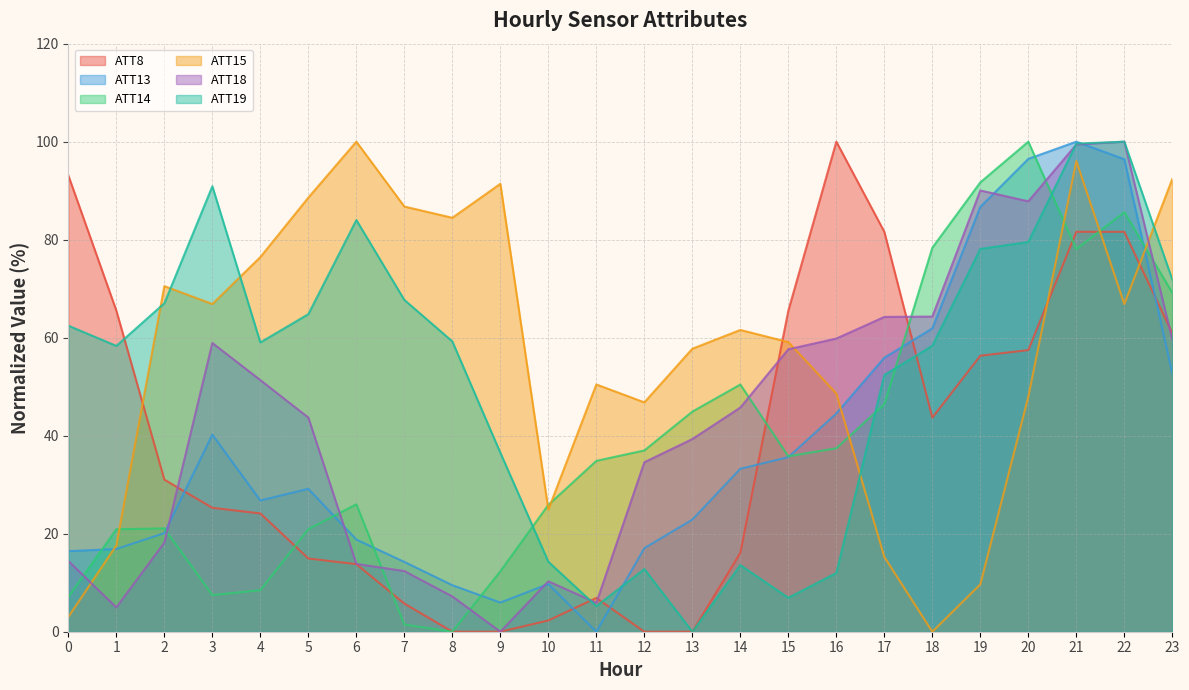

Reading right to left, what are all the values shown in this chart?

ATT8: 23=60.9	22=81.6	21=81.6	20=57.5	19=56.3	18=43.7	17=81.6	16=100.0	15=65.5	14=16.1	13=0.0	12=0.0	11=6.9	10=2.3	9=0.0	8=0.0	7=5.7	6=13.8	5=14.9	4=24.1	3=25.3	2=31.0	1=65.5	0=93.1
ATT13: 23=52.7	22=96.4	21=100.0	20=96.5	19=86.7	18=61.9	17=55.9	16=44.5	15=35.6	14=33.3	13=22.9	12=17.0	11=0.0	10=9.7	9=6.0	8=9.5	7=14.2	6=18.8	5=29.2	4=26.8	3=40.2	2=20.1	1=16.9	0=16.4
ATT14: 23=69.2	22=85.6	21=78.1	20=100.0	19=91.7	18=78.4	17=46.4	16=37.4	15=35.8	14=50.4	13=44.9	12=37.0	11=34.9	10=25.9	9=12.3	8=0.0	7=1.5	6=26.0	5=20.9	4=8.5	3=7.5	2=21.1	1=20.9	0=7.1
ATT15: 23=92.4	22=66.9	21=96.1	20=48.0	19=9.7	18=0.0	17=15.3	16=48.6	15=59.1	14=61.6	13=57.7	12=46.8	11=50.5	10=24.9	9=91.4	8=84.5	7=86.8	6=100.0	5=88.6	4=76.5	3=66.9	2=70.5	1=17.6	0=3.0
ATT18: 23=59.6	22=100.0	21=99.4	20=87.8	19=90.0	18=64.3	17=64.2	16=59.8	15=57.6	14=45.8	13=39.3	12=34.6	11=5.9	10=10.3	9=0.0	8=7.2	7=12.4	6=13.8	5=43.7	4=51.3	3=58.9	2=18.2	1=5.0	0=14.4
ATT19: 23=71.9	22=100.0	21=99.6	20=79.5	19=78.1	18=58.4	17=52.4	16=12.0	15=6.9	14=13.6	13=0.0	12=12.8	11=5.2	10=14.3	9=36.5	8=59.2	7=67.7	6=84.0	5=64.8	4=59.0	3=90.9	2=67.0	1=58.3	0=62.5